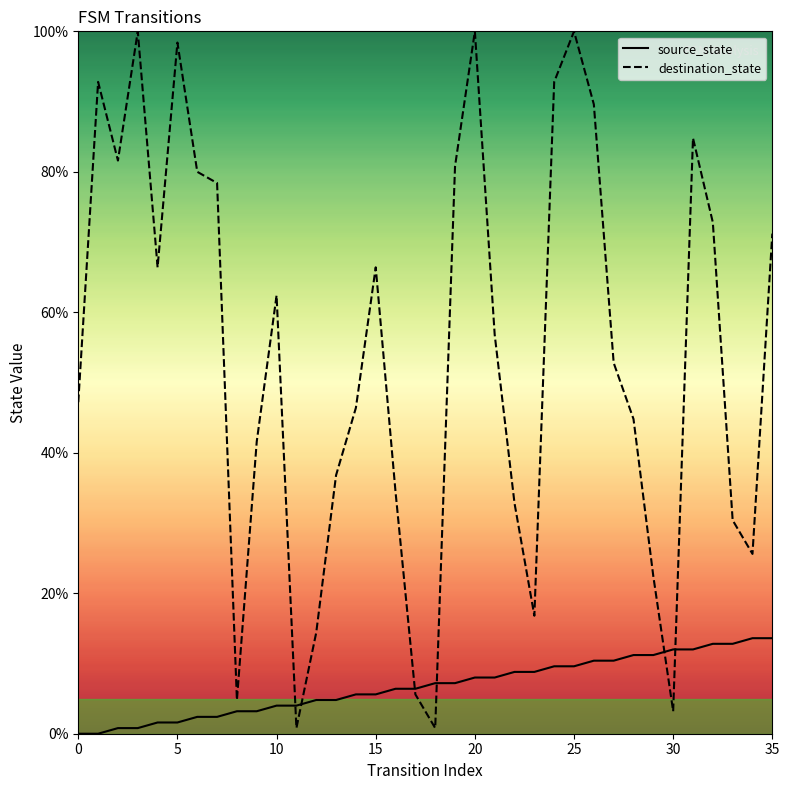

Where is source_state nearest to the value 6?

14